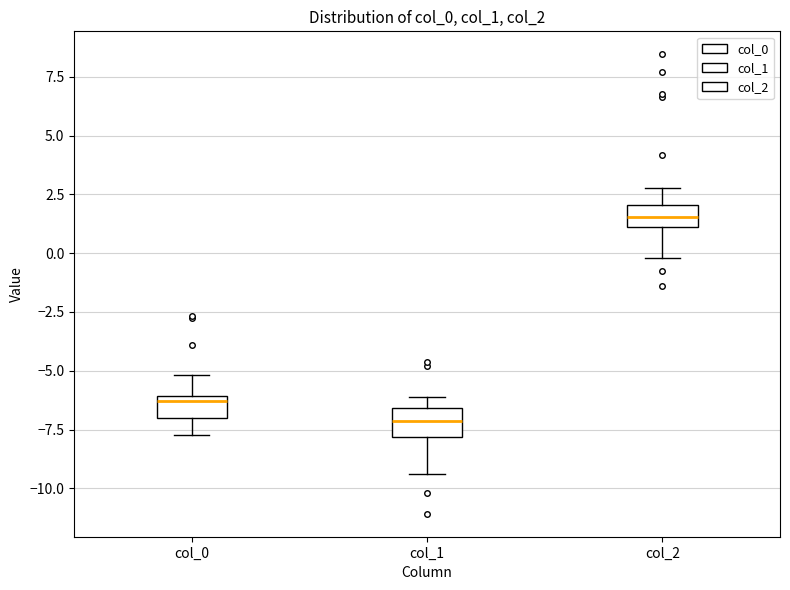

Reading left to right, transcribe this box plot: for each box, give where its median line is, the range the box spans, and where its two whiskers end, as read against the y-axis. The values are not printed on the chart, so give them approximately, as read against the axis.

col_0: median -6.5, box -7.0 to -6.0, whiskers -7.5 to -5.0
col_1: median -7.0, box -8.0 to -6.5, whiskers -9.5 to -6.0
col_2: median 1.5, box 1.0 to 2.0, whiskers 0.0 to 3.0